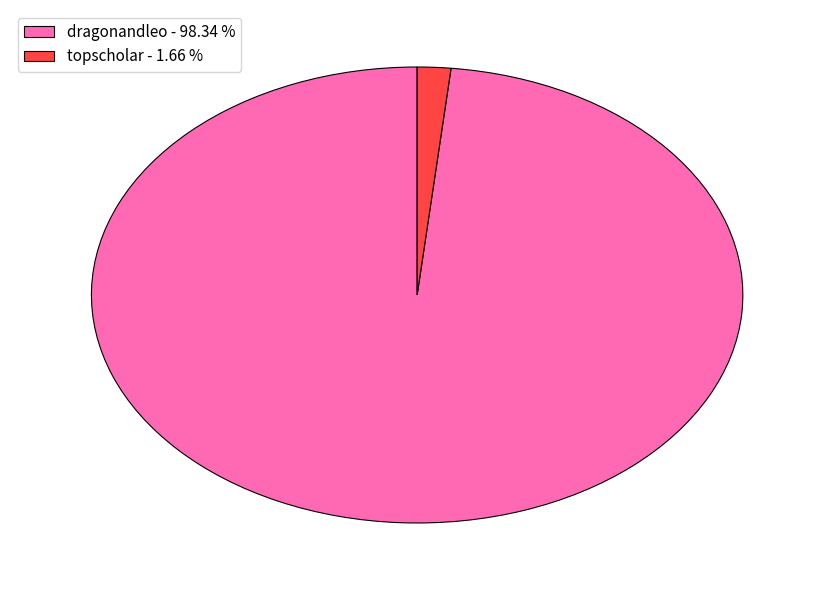

Which category has the biggest portion of the pie?

dragonandleo